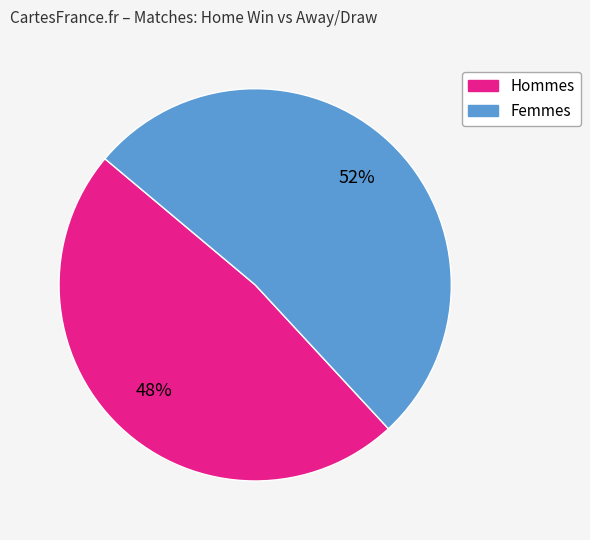

To the nearest percent, what is the average slice percentage?

50%